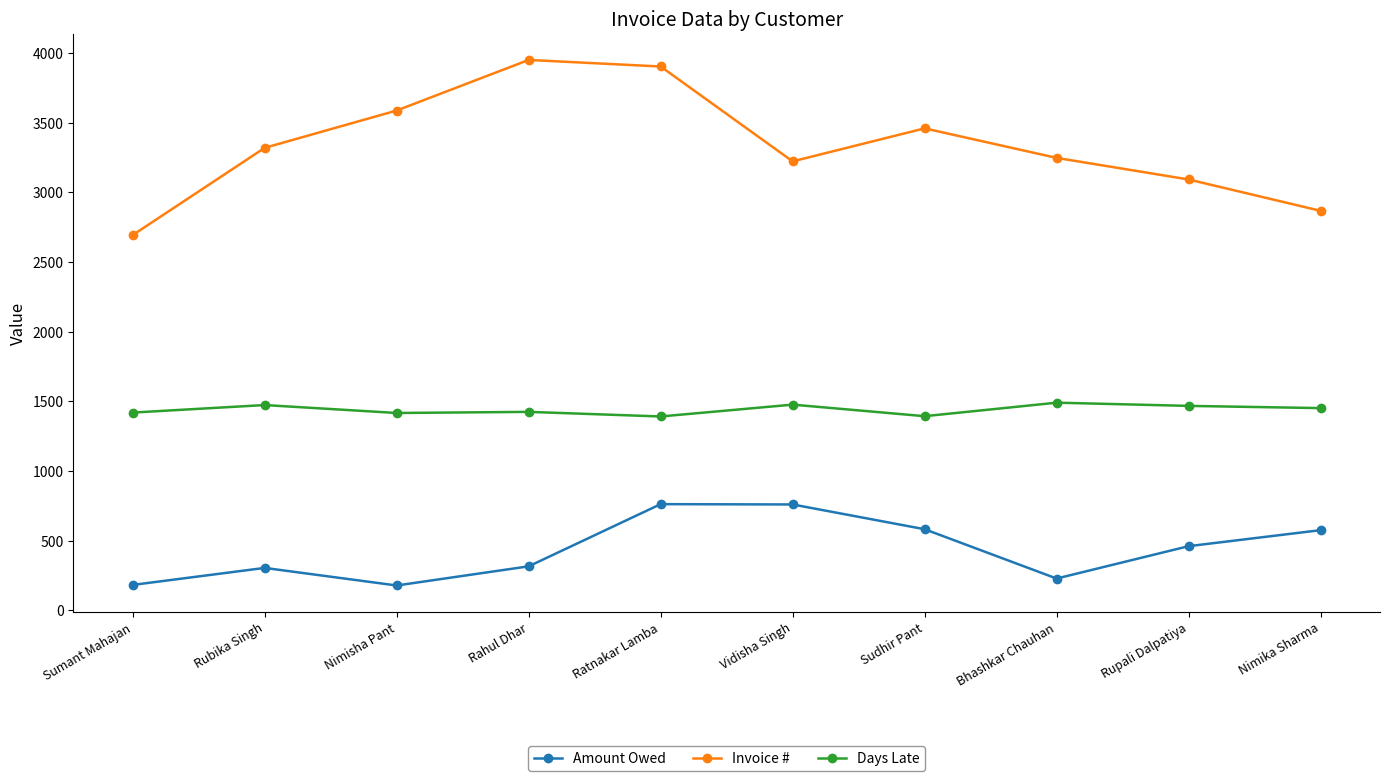

True or false: Amount Owed has more than 0 interior local peaks.

True